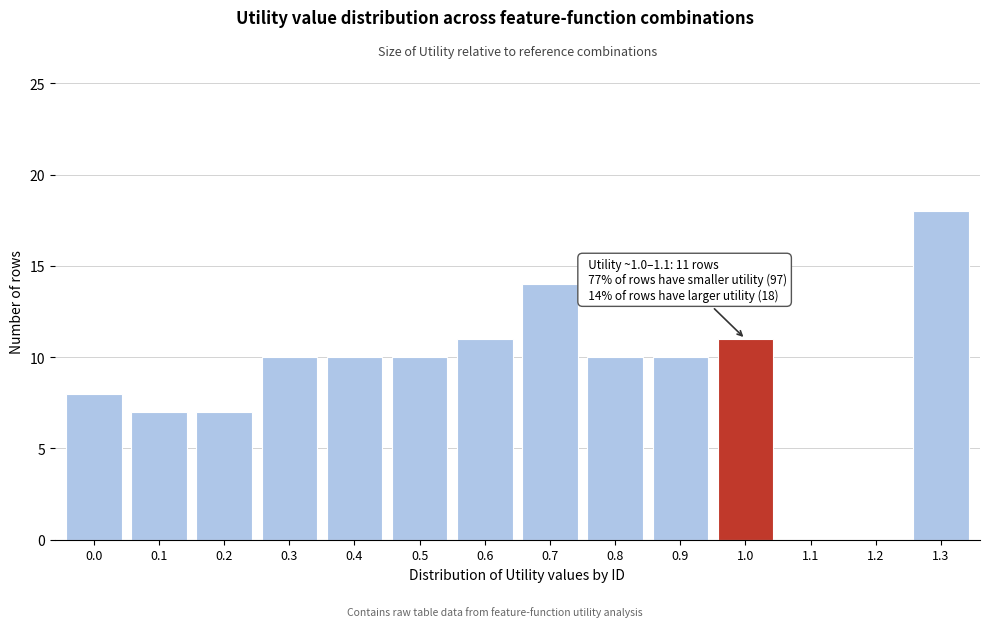

Reading left to right, extract all data points from this chart.

0.0=8	0.1=7	0.2=7	0.3=10	0.4=10	0.5=10	0.6=11	0.7=14	0.8=10	0.9=10	1.0=11	1.1=0	1.2=0	1.3=18